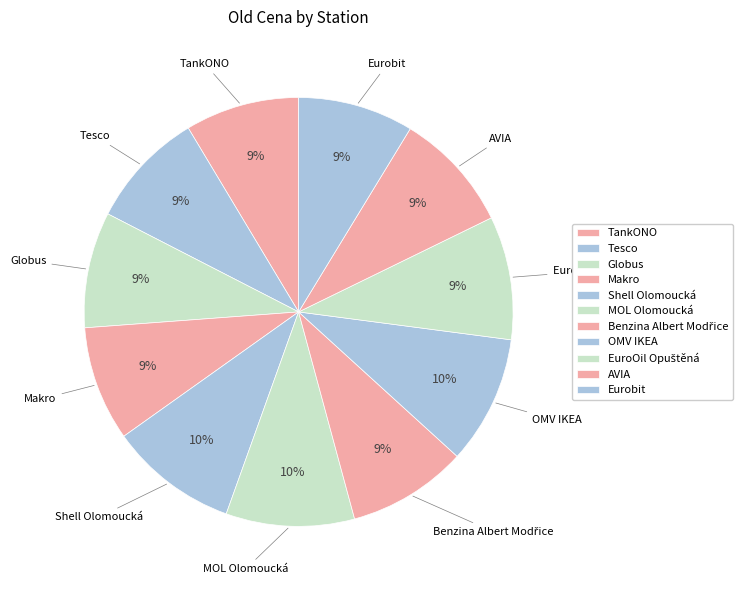

The Makro slice represents 1% of the pie. True or false?

False